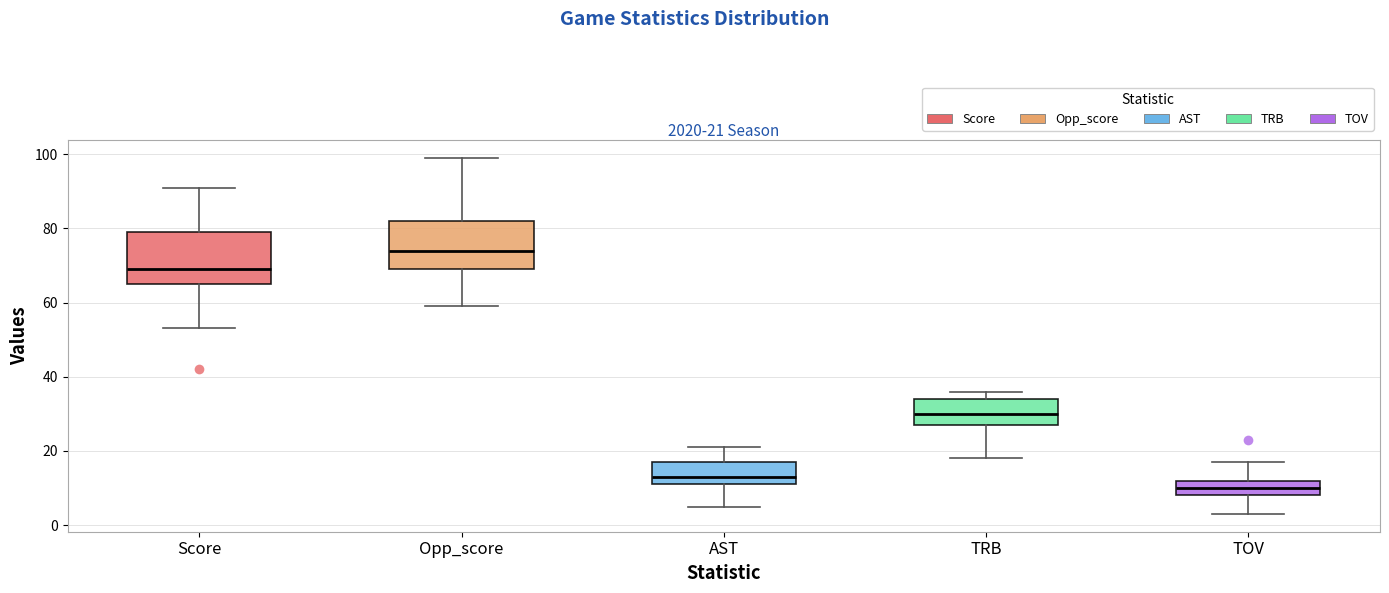

Which box's median line is the highest?

Opp_score